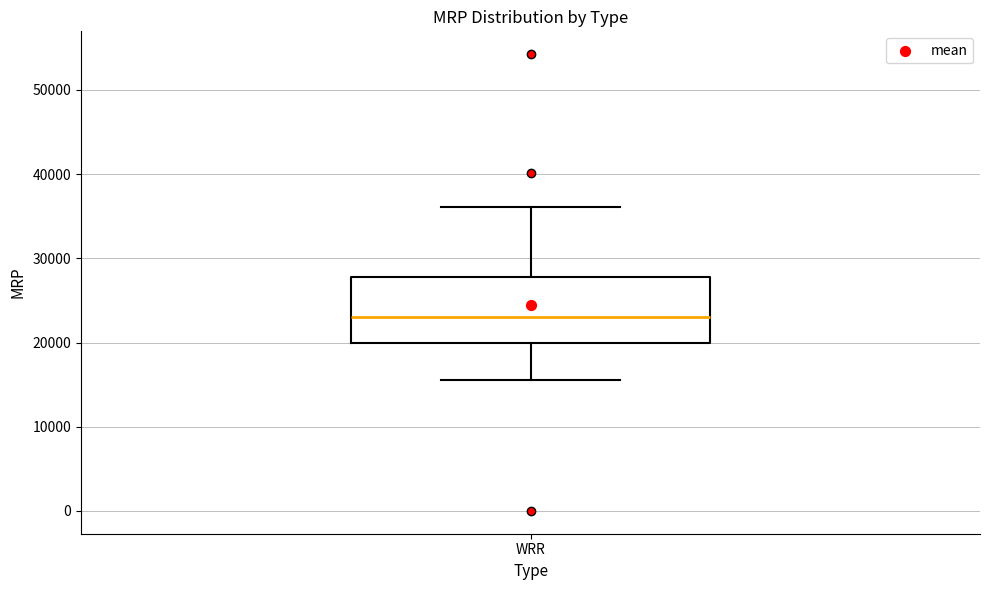

Transcribe this box plot: give where the median line is, the range the box spans, and where the two whiskers end, as read against the y-axis. The values are not printed on the chart, so give them approximately, as read against the axis.

median 23000, box 20000 to 28000, whiskers 16000 to 36000